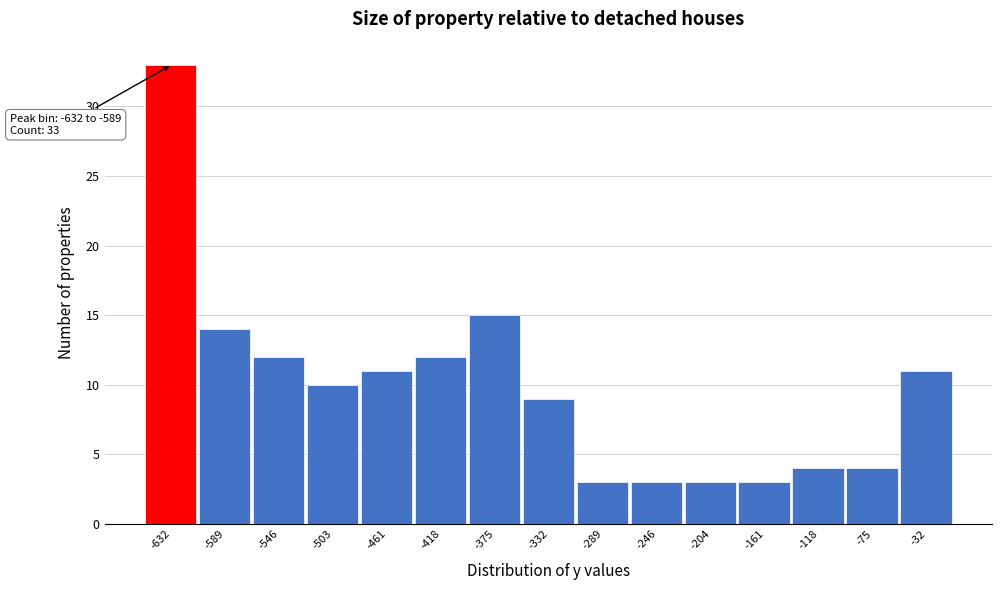

Reading left to right, what are all the values shown in this chart?

33	14	12	10	11	12	15	9	3	3	3	3	4	4	11